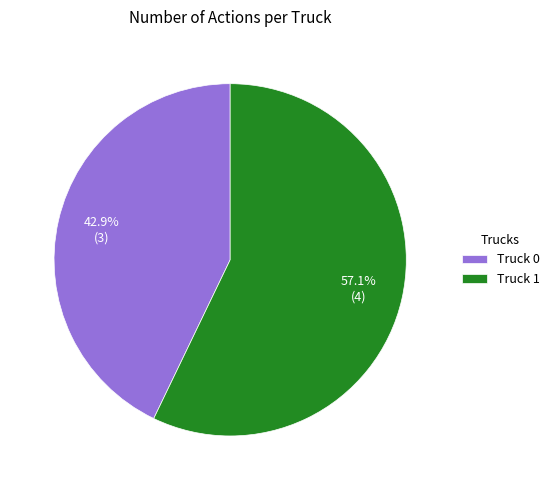

Count the number of slices in the pie.

2